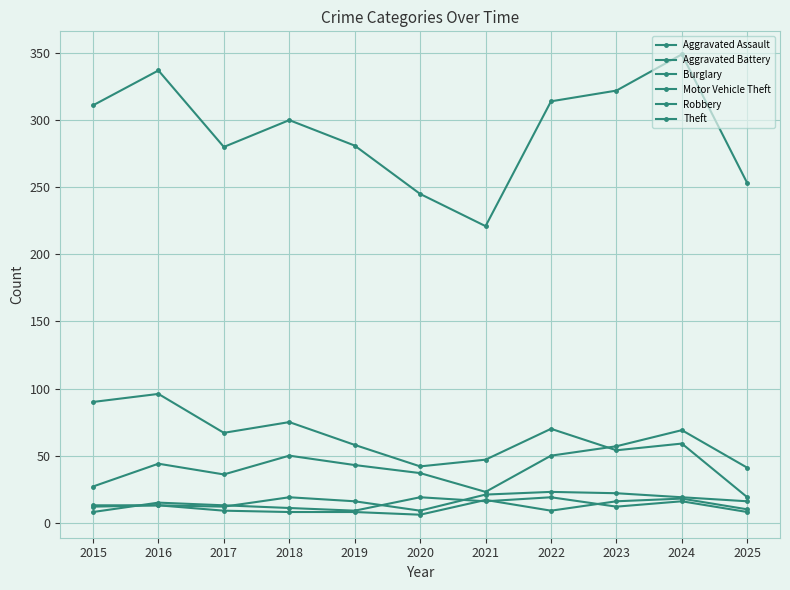

How many lines are shown in the chart?

6